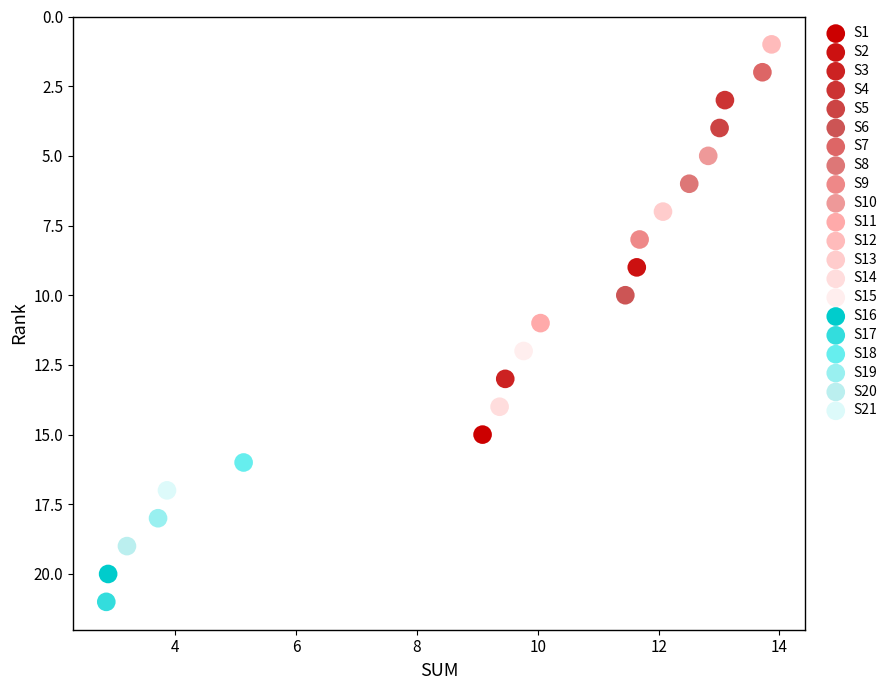

Which series contains the lowest Y value?

S12